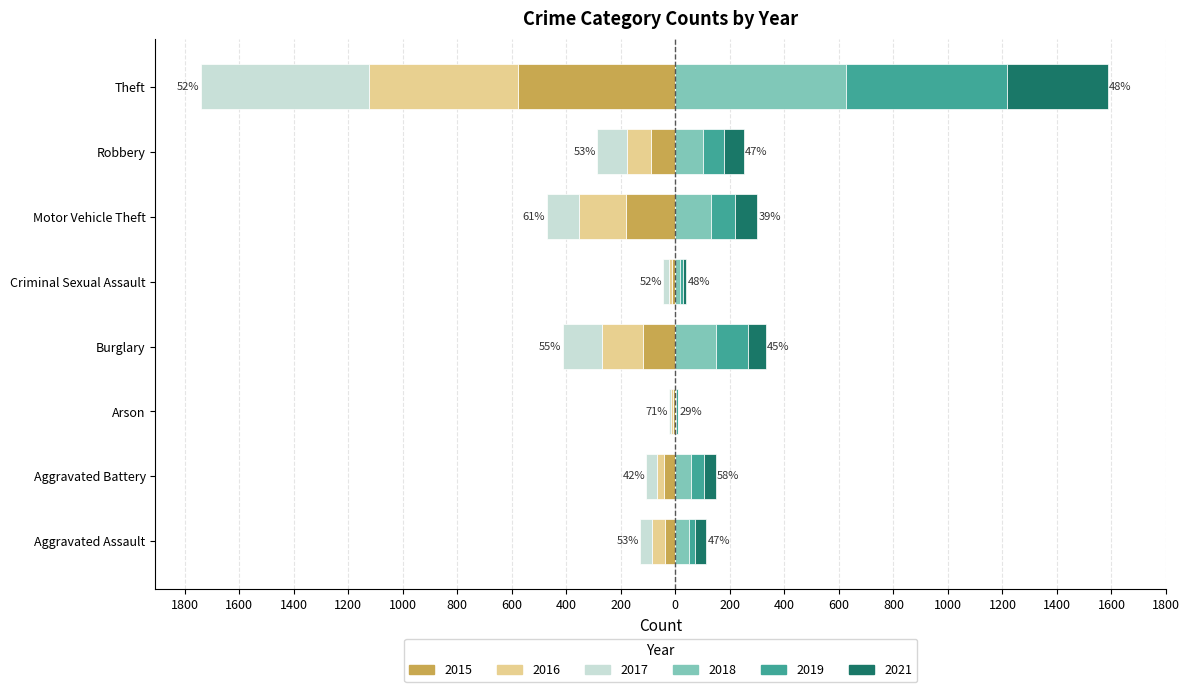

Which label corresponds to the largest value in the chart?

Theft